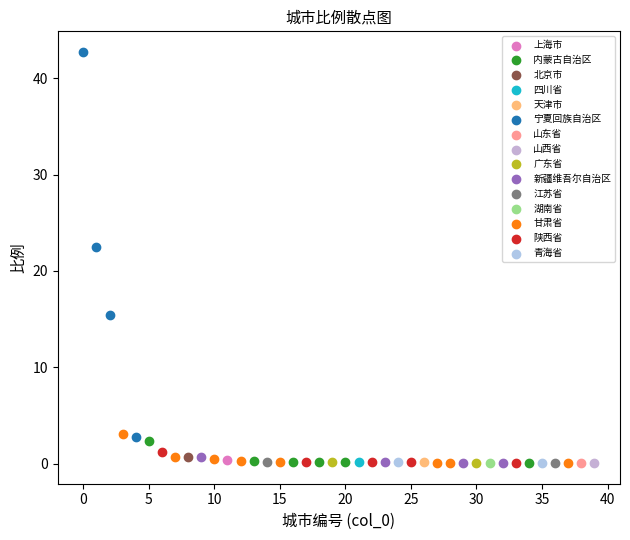

What are all the series names shown in the legend?

上海市, 内蒙古自治区, 北京市, 四川省, 天津市, 宁夏回族自治区, 山东省, 山西省, 广东省, 新疆维吾尔自治区, 江苏省, 湖南省, 甘肃省, 陕西省, 青海省